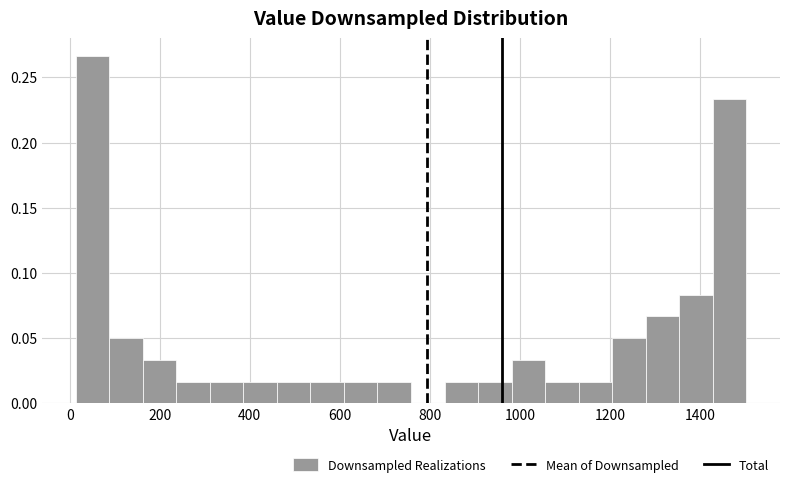

Read against the x-axis, roughly where is the centre of the tallest bar?

60